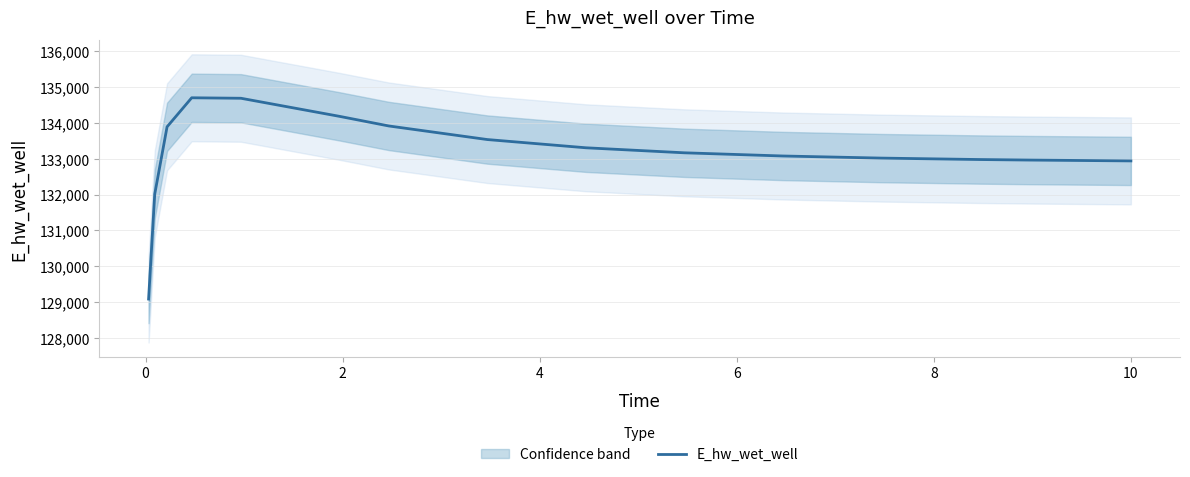

How many lines are shown in the chart?

1